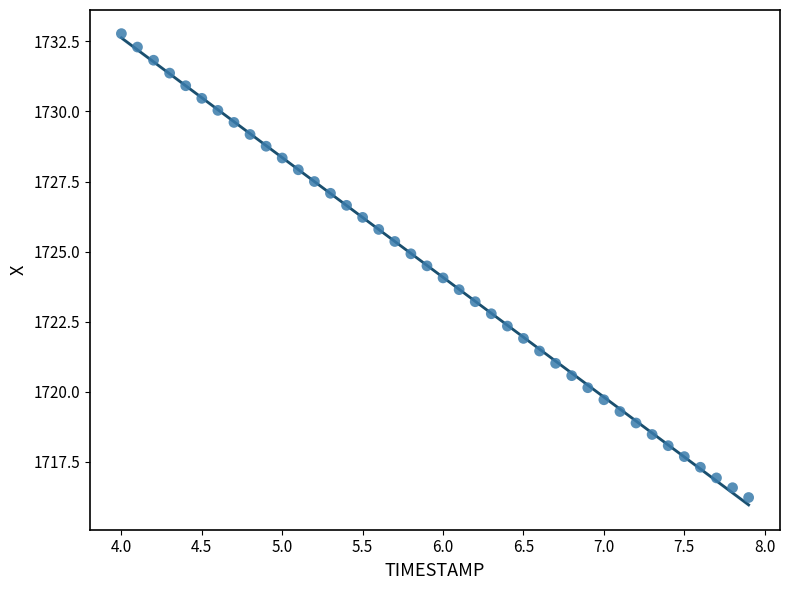

What is the range of Y values (max minus min)?

16.6